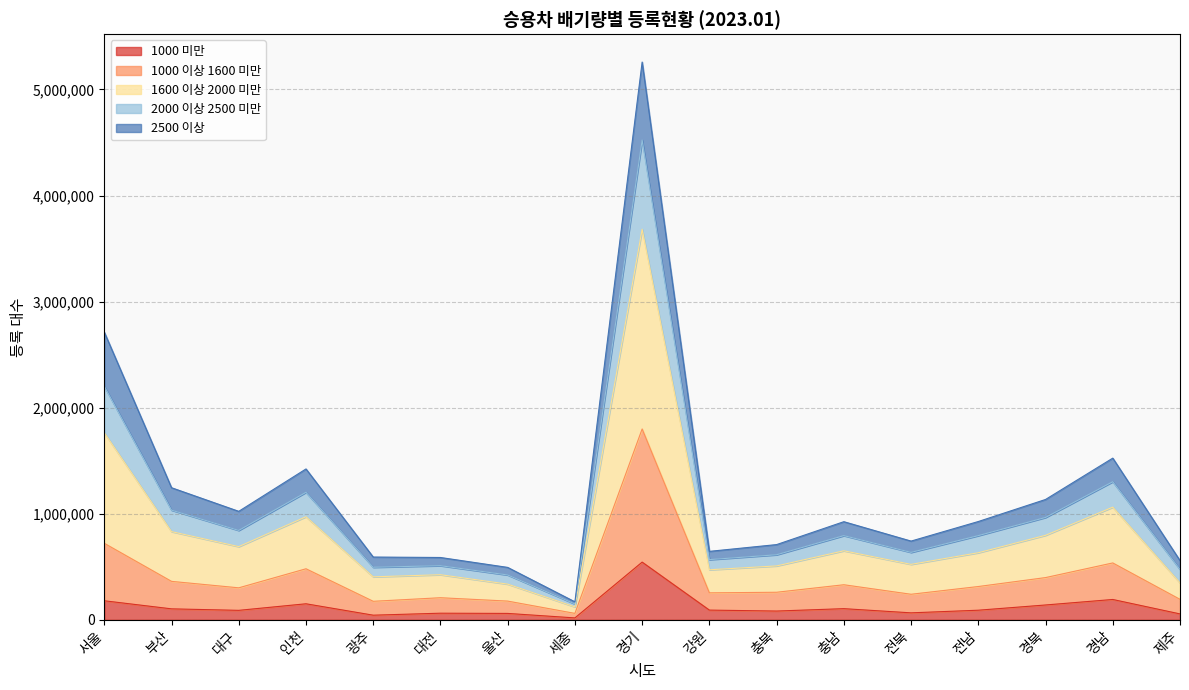

Which category has the highest value across all series?

경기